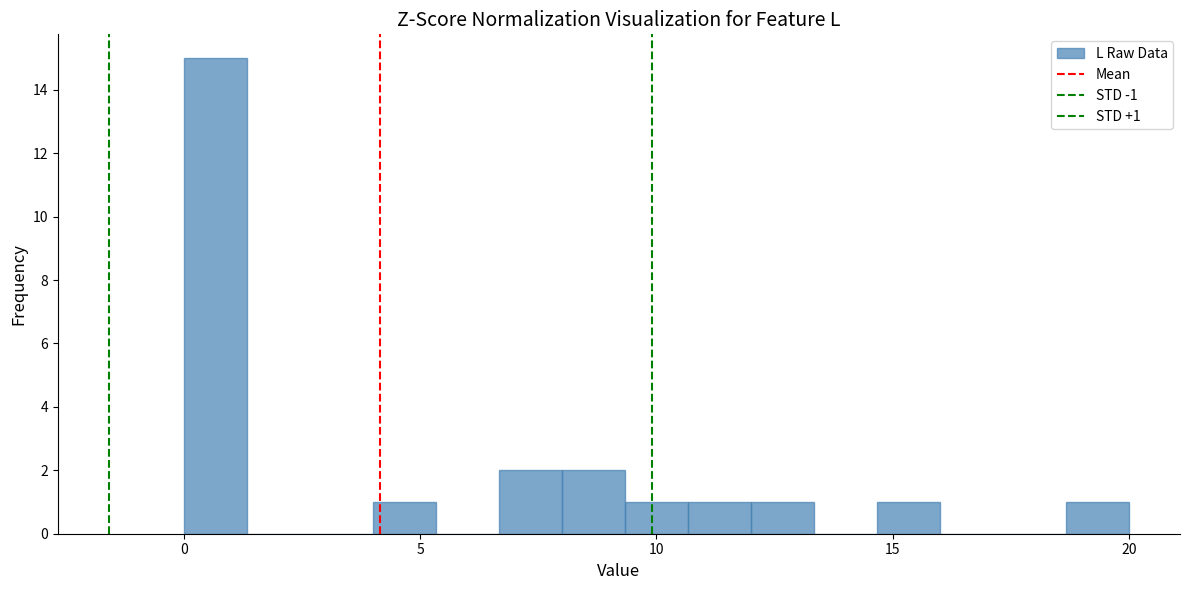

Around what value on the x-axis is the tallest bar? Give the approximate position of its centre, as read against the axis.

0.5